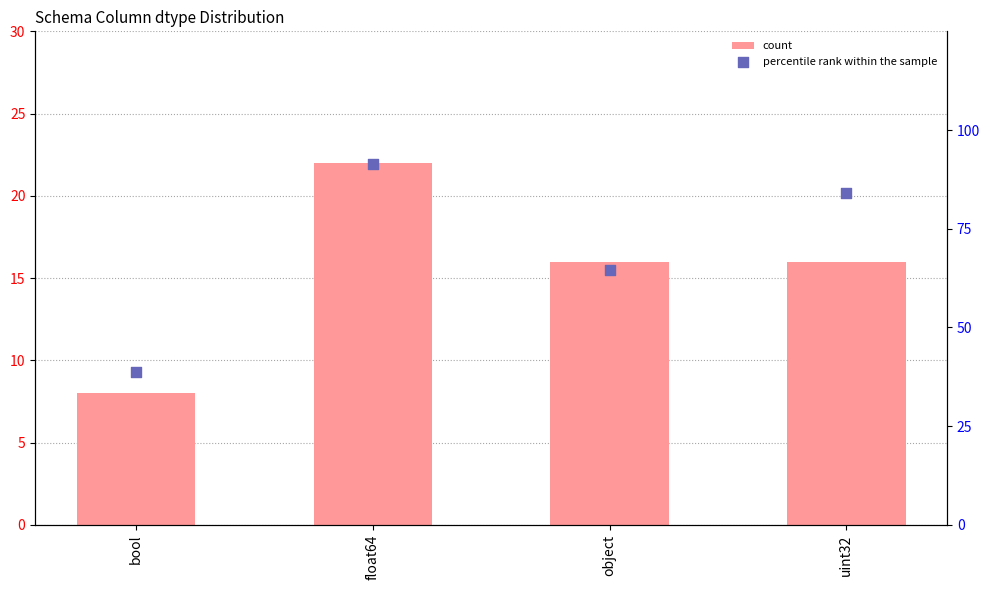

At how many categories does at least one series exceed 88?

1